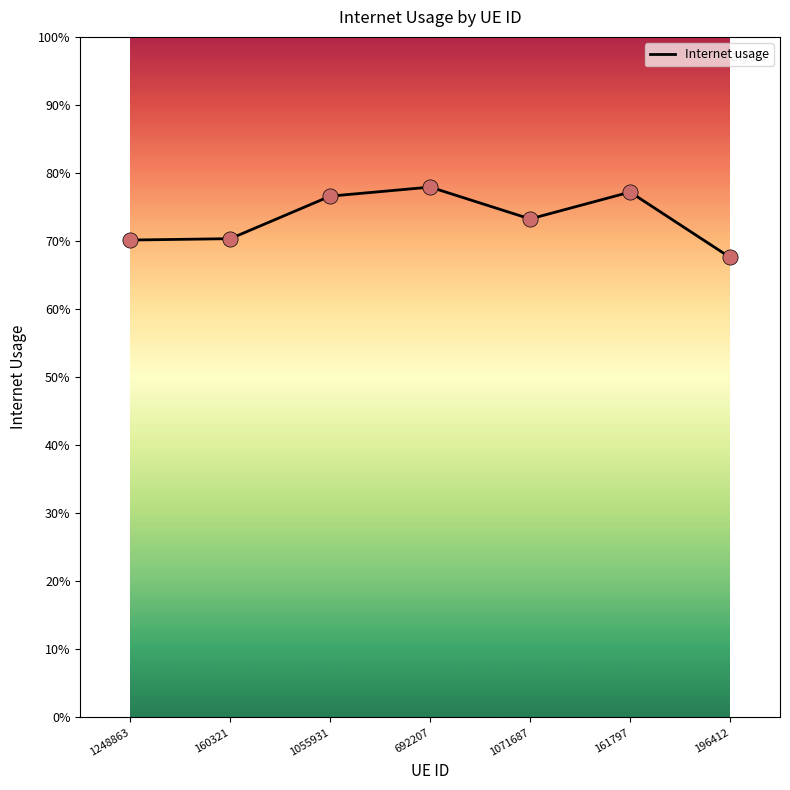

Between 1071687 and 196412, which is larger?

1071687